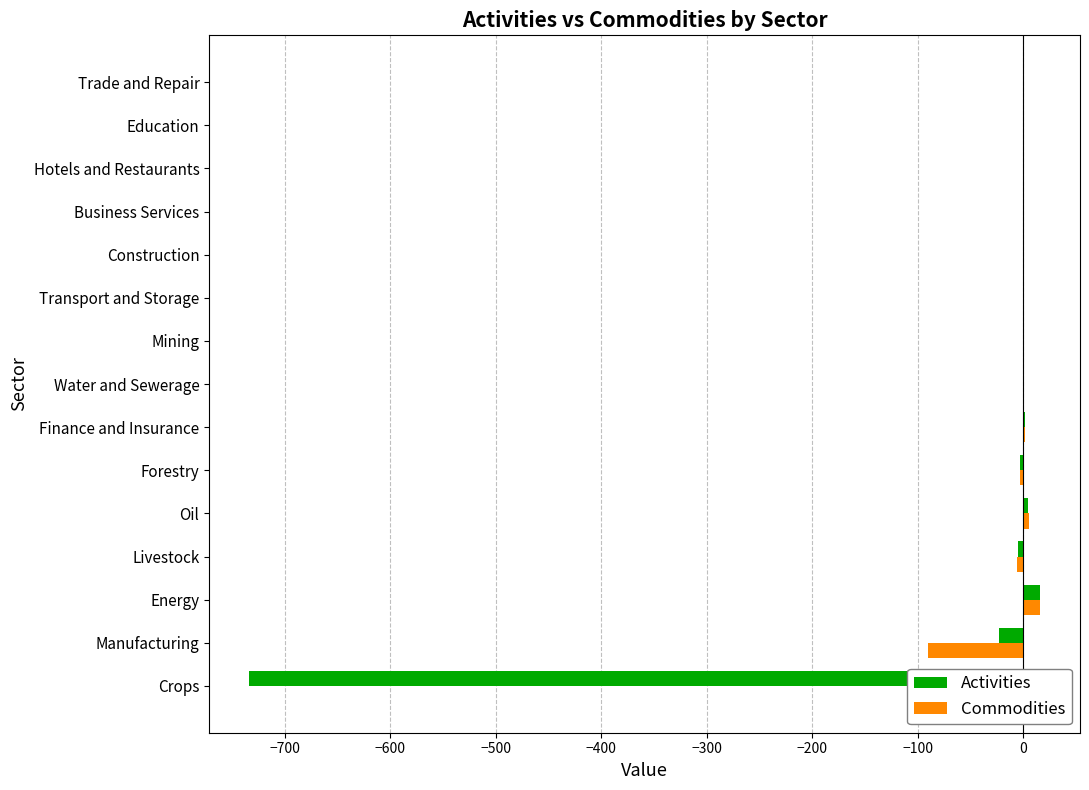

Which series has the largest total across all categories?

Commodities